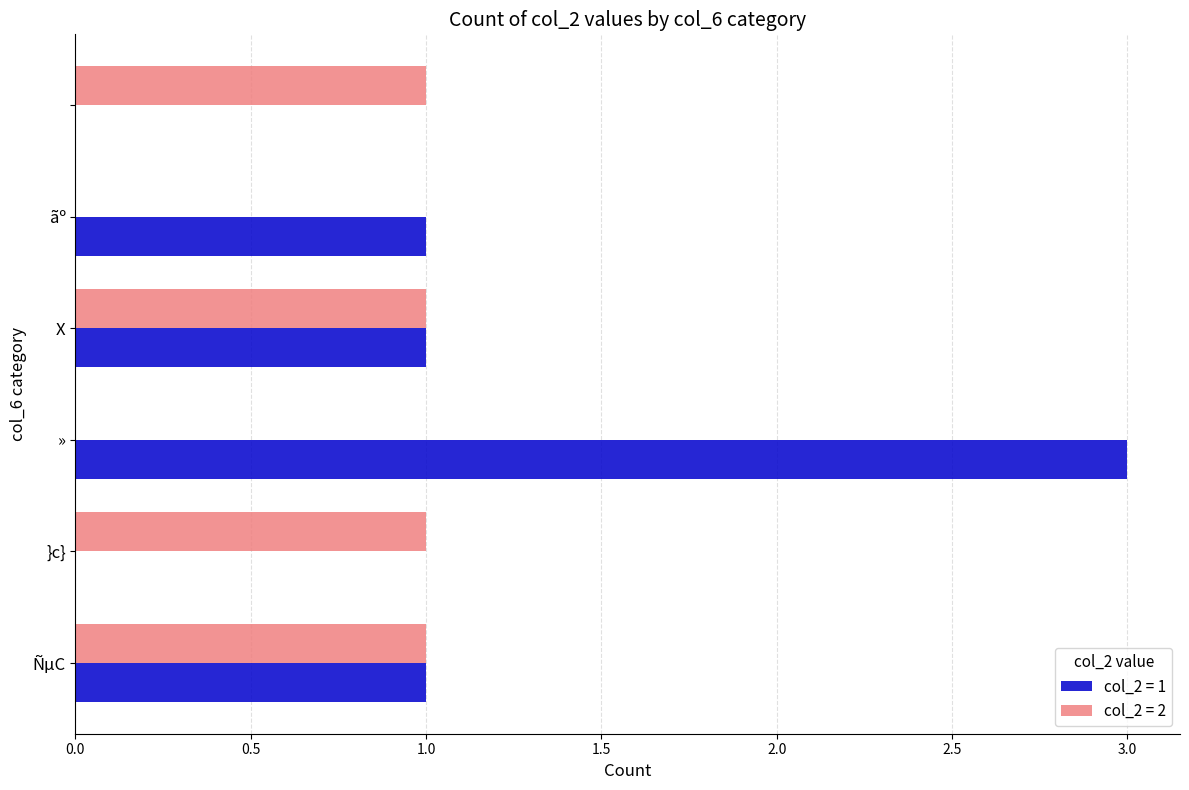

What is the sum of all col_2 = 2 values?

4